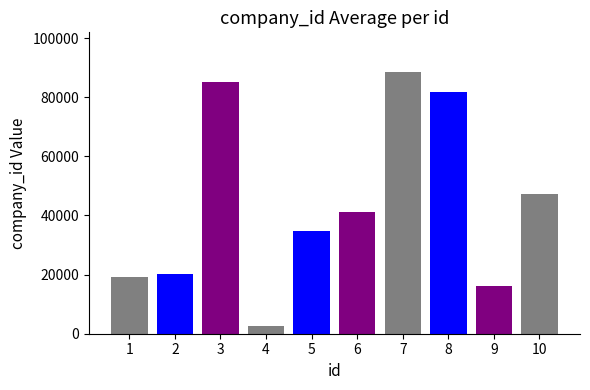

Reading left to right, what are all the values shown in this chart?

19063	20358	85284	2603	34706	41332	88627	81611	16199	47278